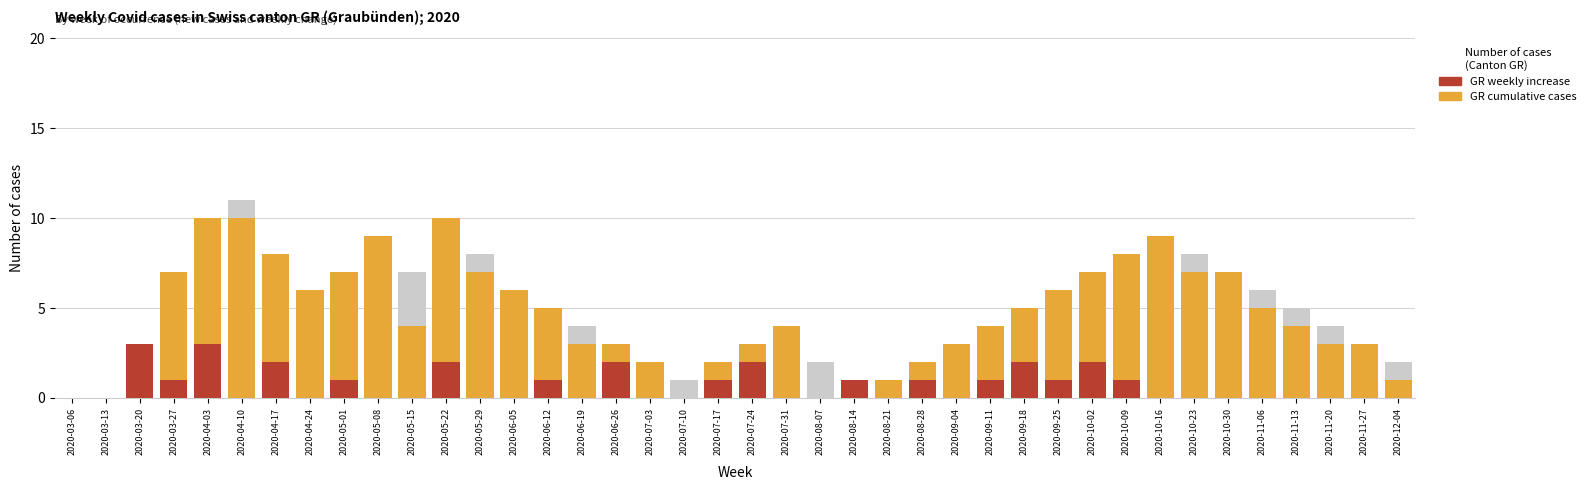

What is the total value across all series at 2020-04-17?

10